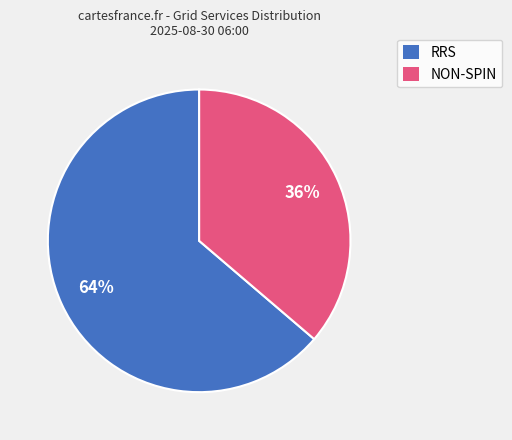

Count the number of slices in the pie.

2